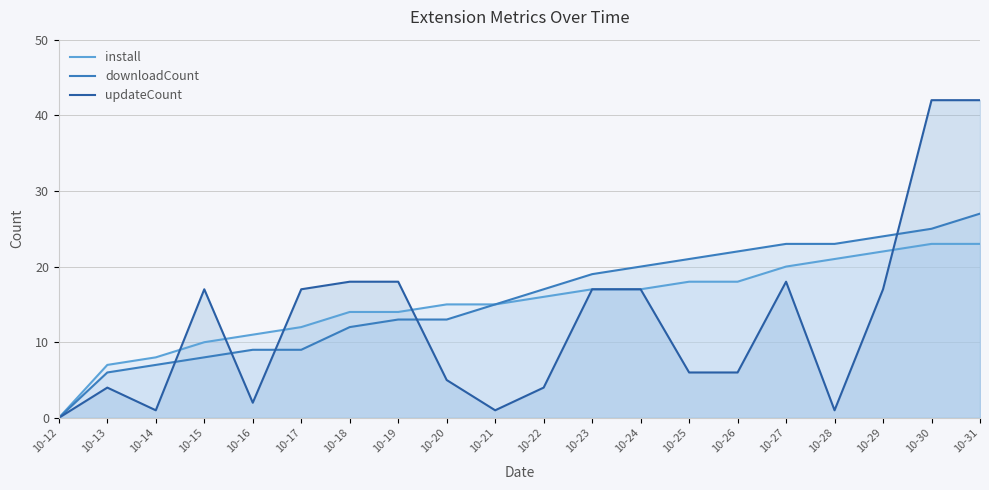

What is the greatest value displayed?

42